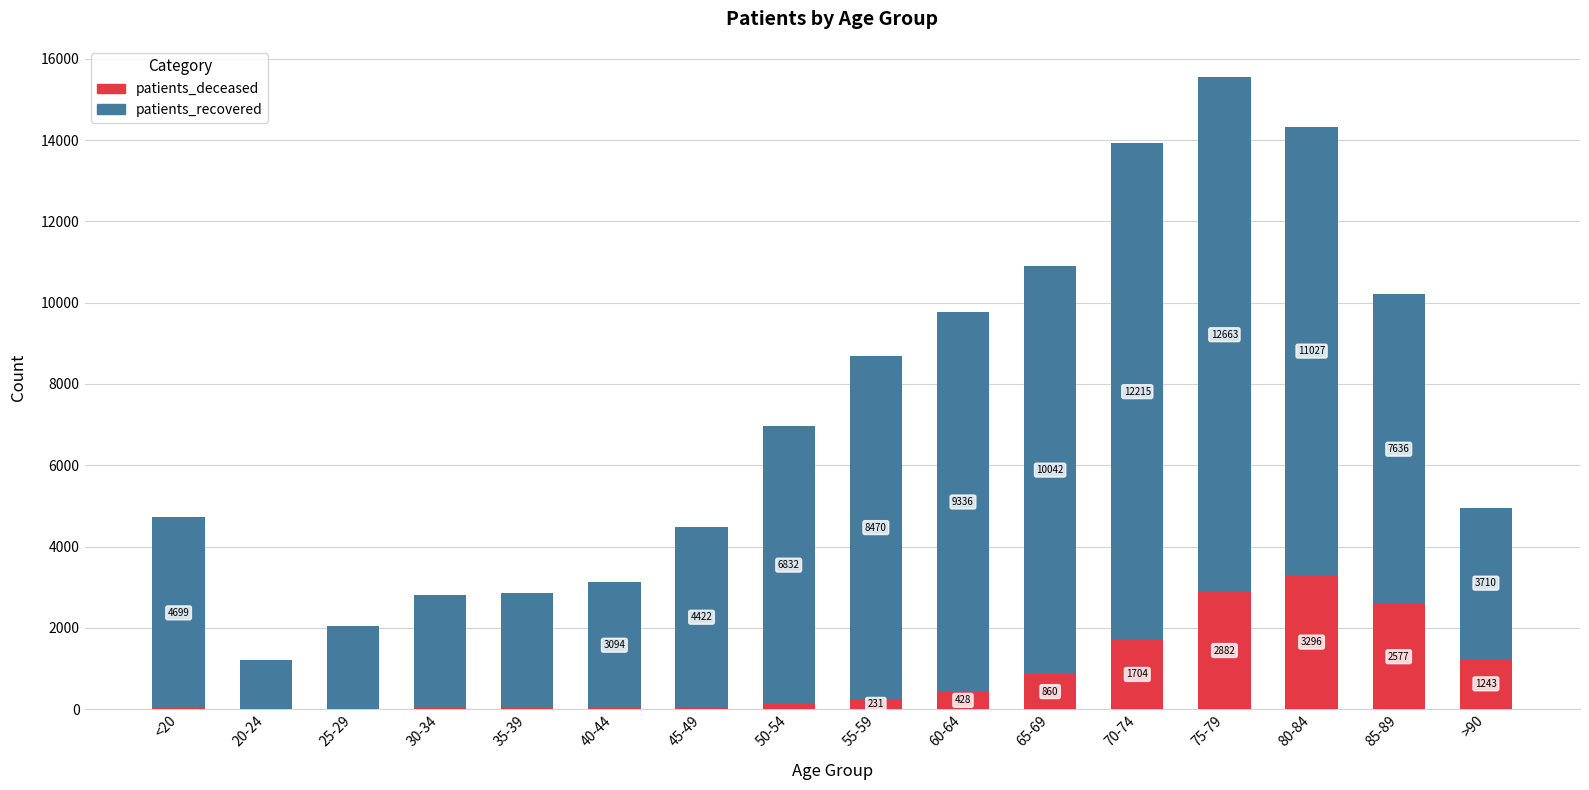

Reading left to right, what are the values for patients_deceased?

<20=18	20-24=4	25-29=3	30-34=17	35-39=18	40-44=24	45-49=49	50-54=126	55-59=231	60-64=428	65-69=860	70-74=1704	75-79=2882	80-84=3296	85-89=2577	>90=1243